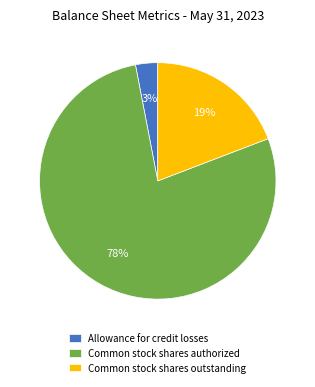

How many segments does this pie chart have?

3